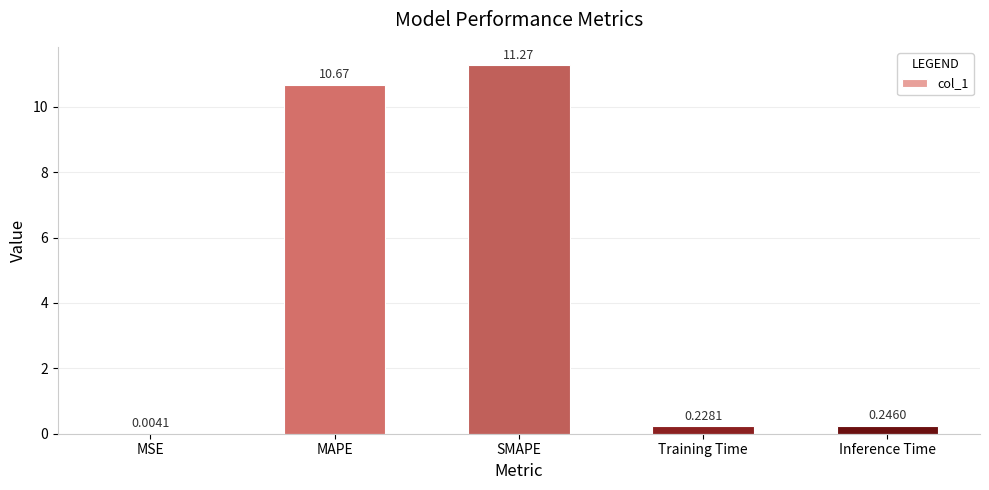

Which category has the highest value across all series?

SMAPE